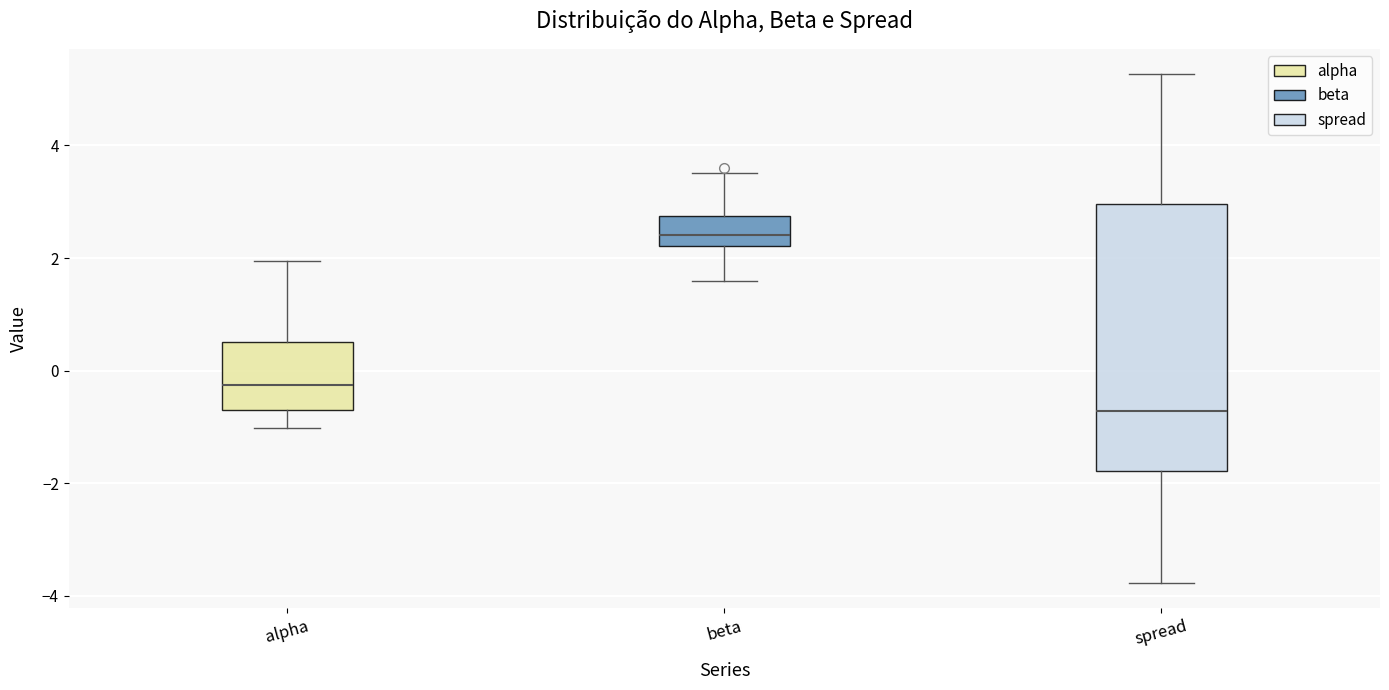

Reading left to right, transcribe this box plot: for each box, give where its median line is, the range the box spans, and where its two whiskers end, as read against the y-axis. The values are not printed on the chart, so give them approximately, as read against the axis.

alpha: median -0.2, box -0.8 to 0.6, whiskers -1.0 to 2.0
beta: median 2.4, box 2.2 to 2.8, whiskers 1.6 to 3.6
spread: median -0.8, box -1.8 to 3.0, whiskers -3.8 to 5.2